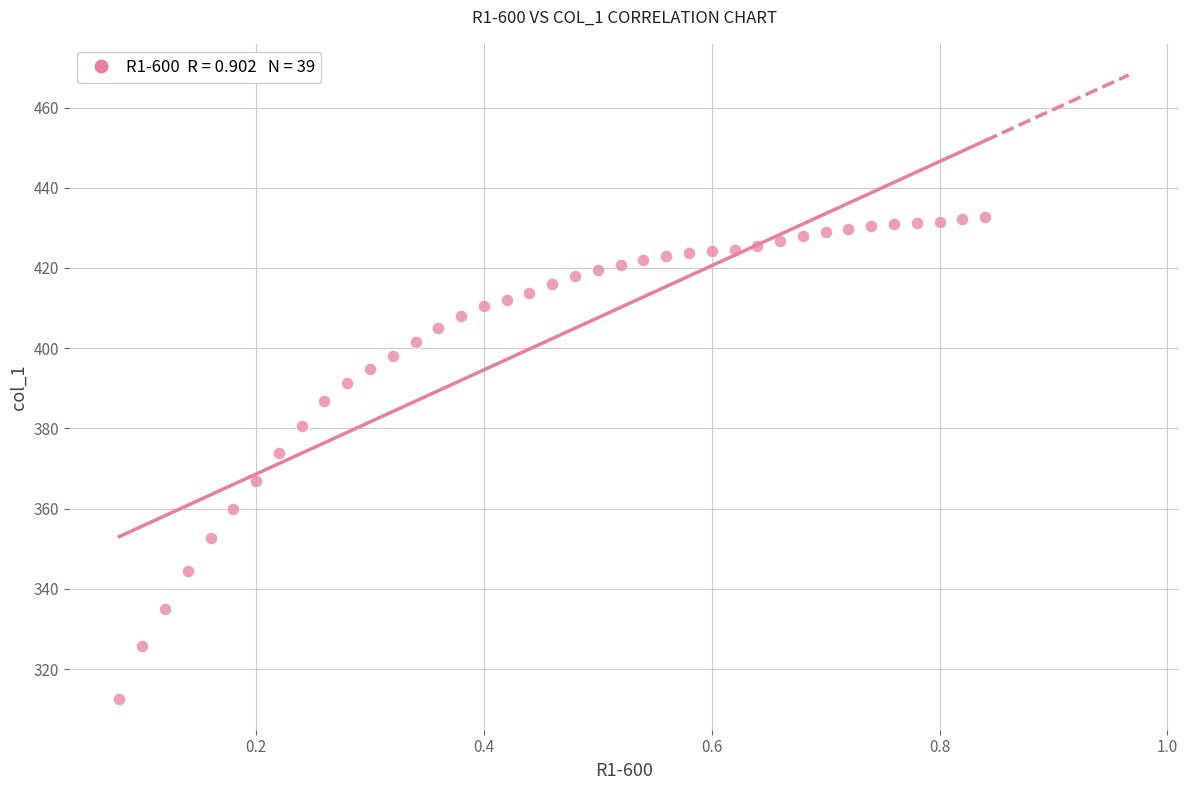

What Y value in the scatter plot is closest to 372?

373.9